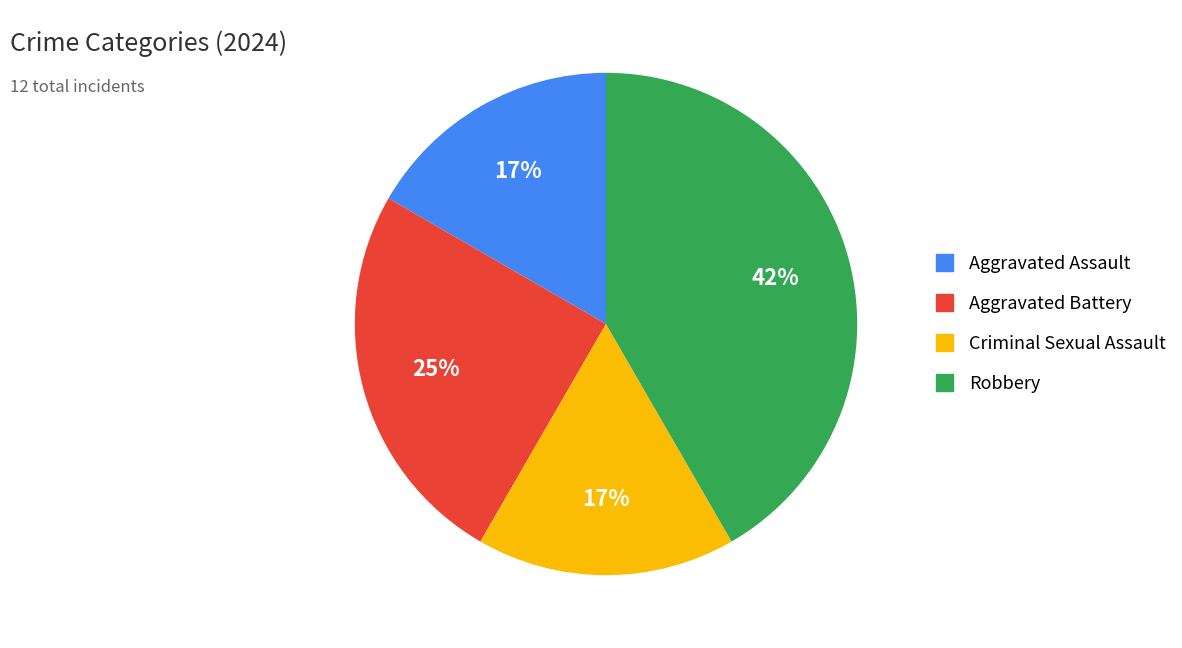

Which slice is the largest?

Robbery